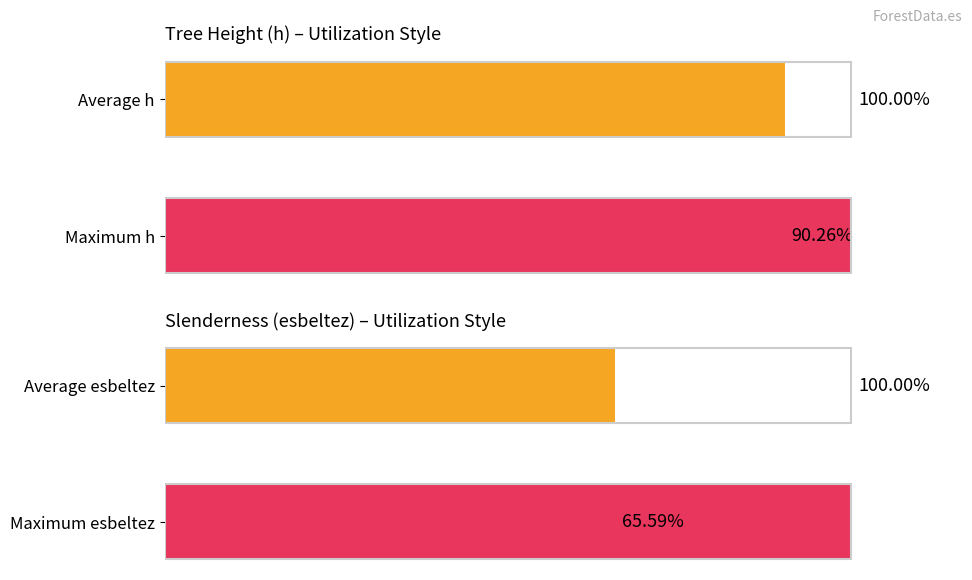

What is the difference between the h values at Average h and Maximum h?

9.7